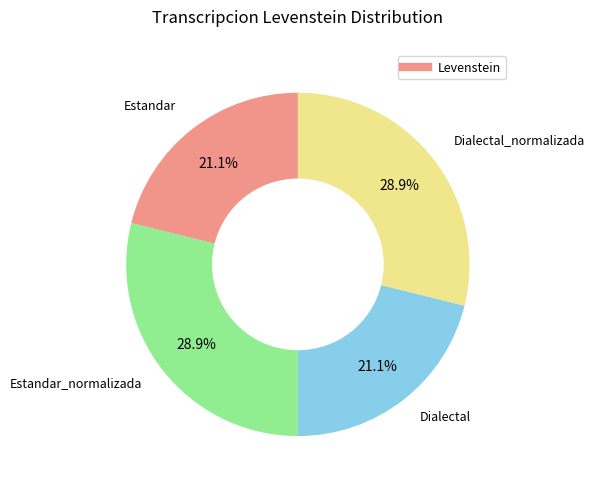

Does any single category account for the majority?

No